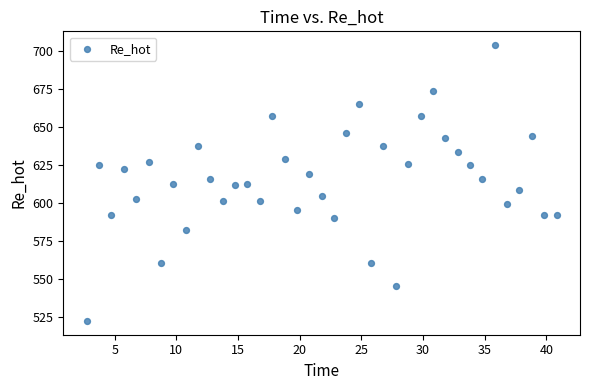

What is the range of X values (max minus min)?

38.1